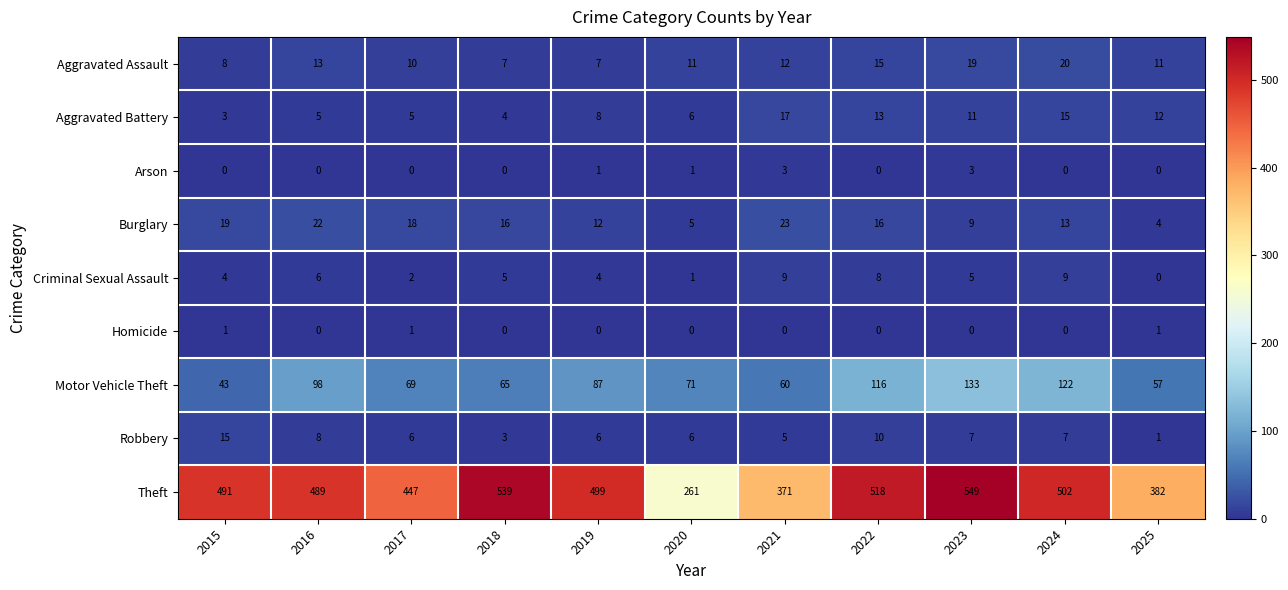

What is the total value across all series at 2016?

641